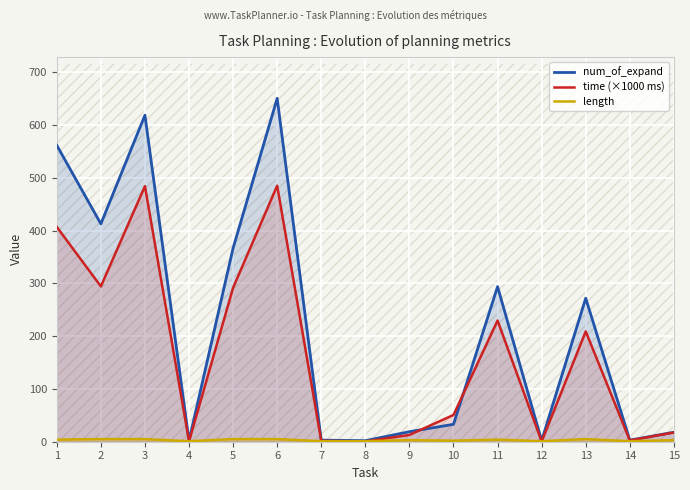

At which label does num_of_expand first exceed 33?

1